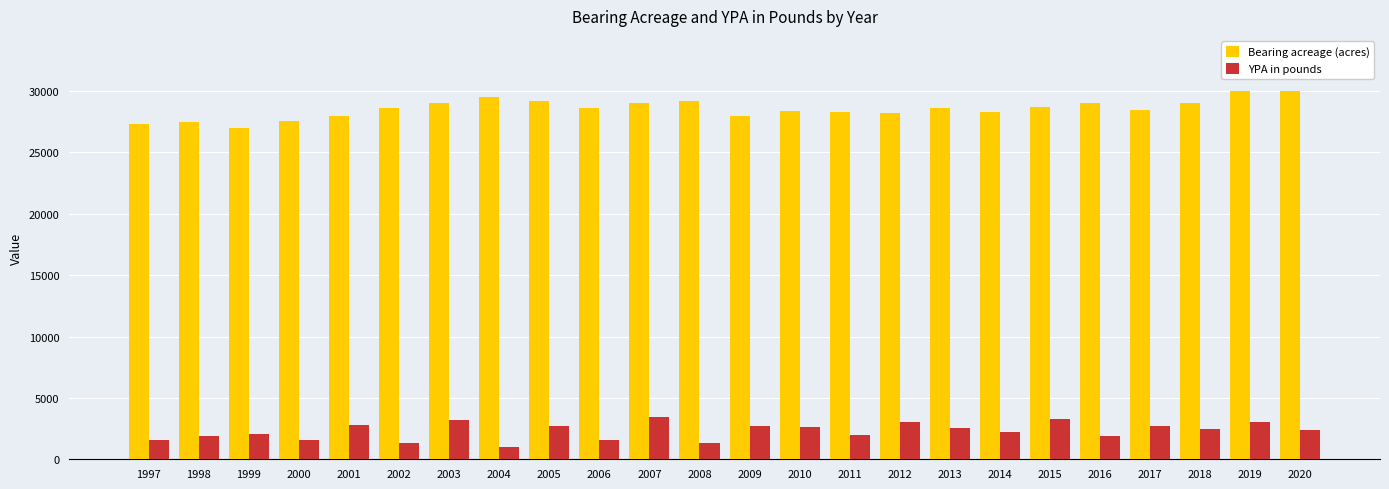

What is the value of the Bearing acreage (acres) bar at the 24th from the left?

30000